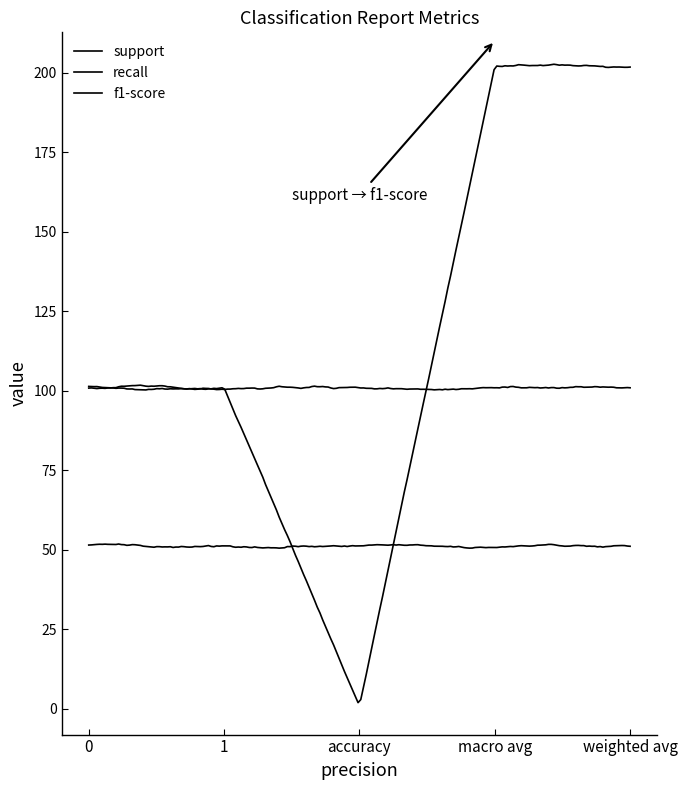

How many lines are shown in the chart?

3